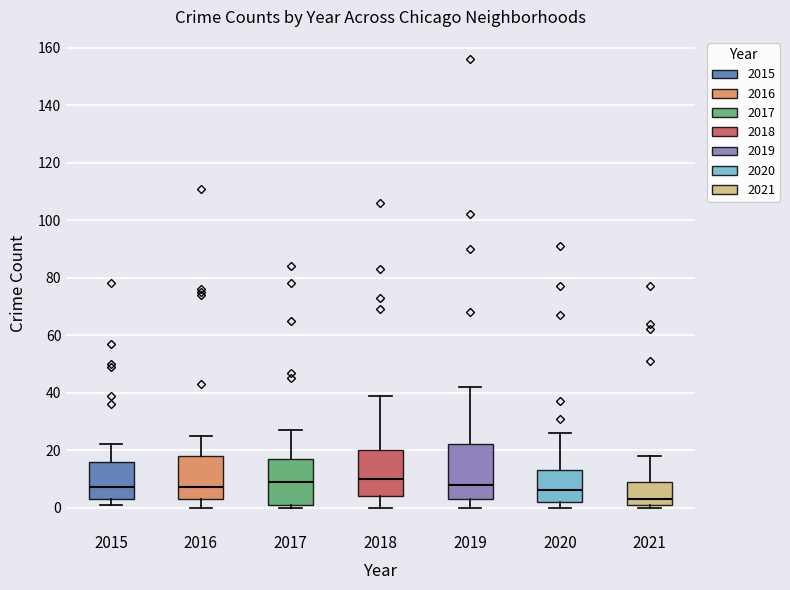

Reading left to right, read every box against the y-axis: the position of its median line, the range the box covers, and the ends of its whiskers. The values are not printed on the chart, so give them approximately, as read against the axis.

2015: median 8, box 4 to 16, whiskers 2 to 22
2016: median 8, box 4 to 18, whiskers 0 to 26
2017: median 10, box 2 to 18, whiskers 0 to 28
2018: median 10, box 4 to 20, whiskers 0 to 40
2019: median 8, box 4 to 22, whiskers 0 to 42
2020: median 6, box 2 to 14, whiskers 0 to 26
2021: median 4, box 2 to 10, whiskers 0 to 18